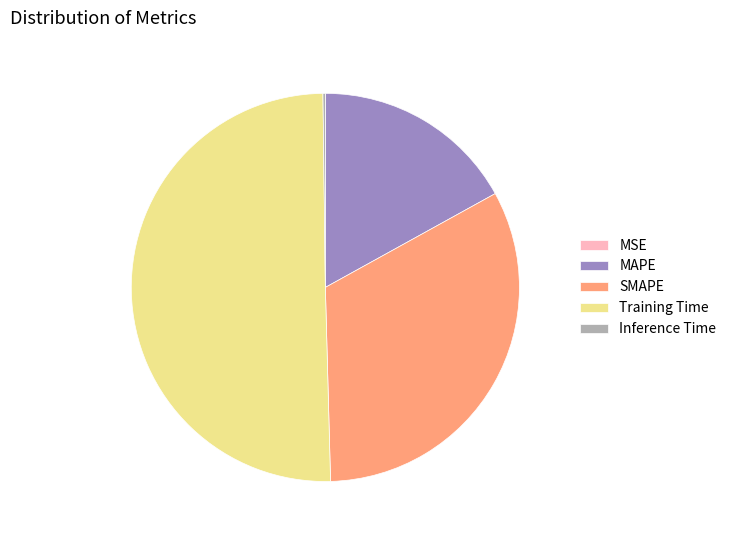

Is the sum of SMAPE and Training Time greater than half?

Yes